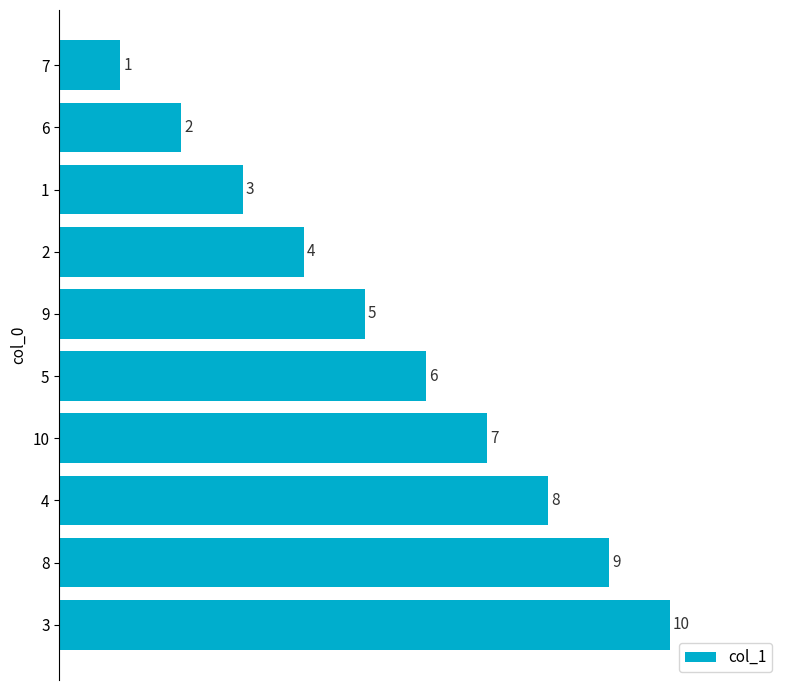

Rank the categories by value from highest to lowest.

3, 8, 4, 10, 5, 9, 2, 1, 6, 7